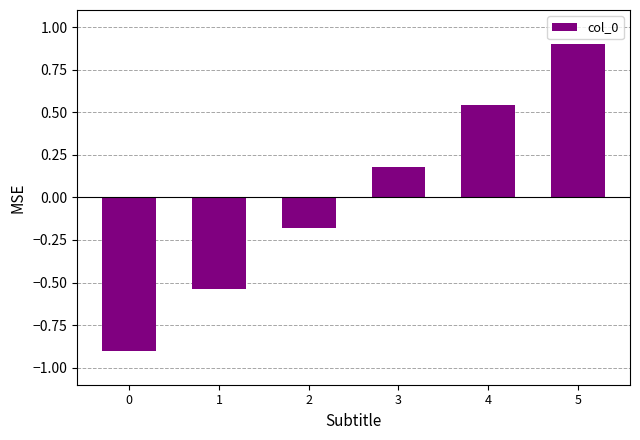

What is the value of the 6th bar from the left?

0.9